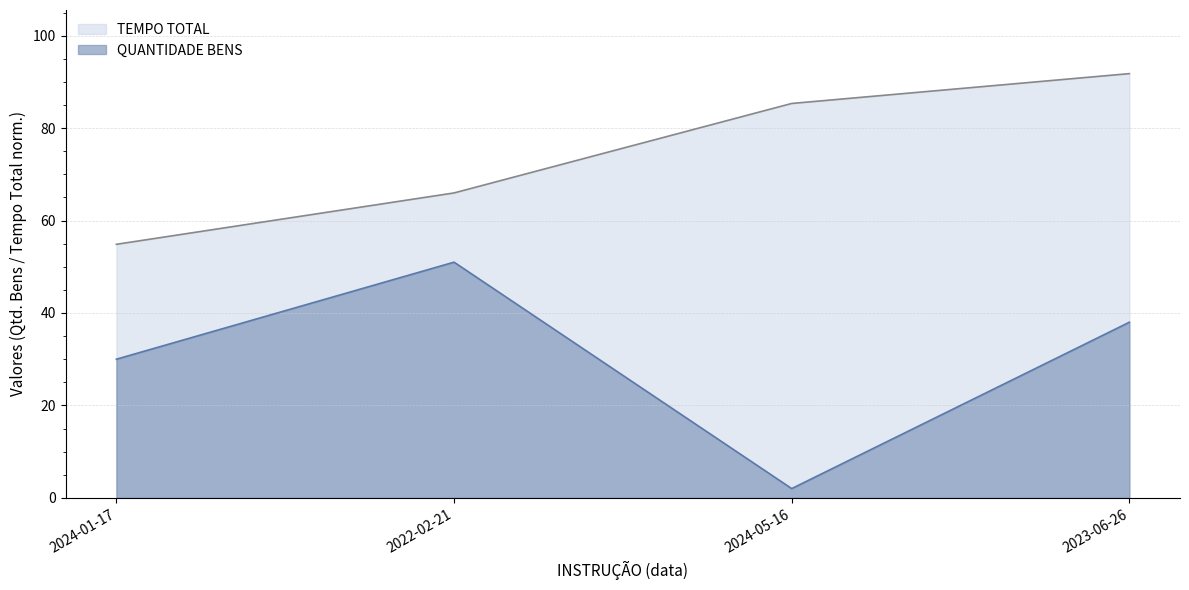

Which series has the largest range (max minus min)?

QUANTIDADE BENS